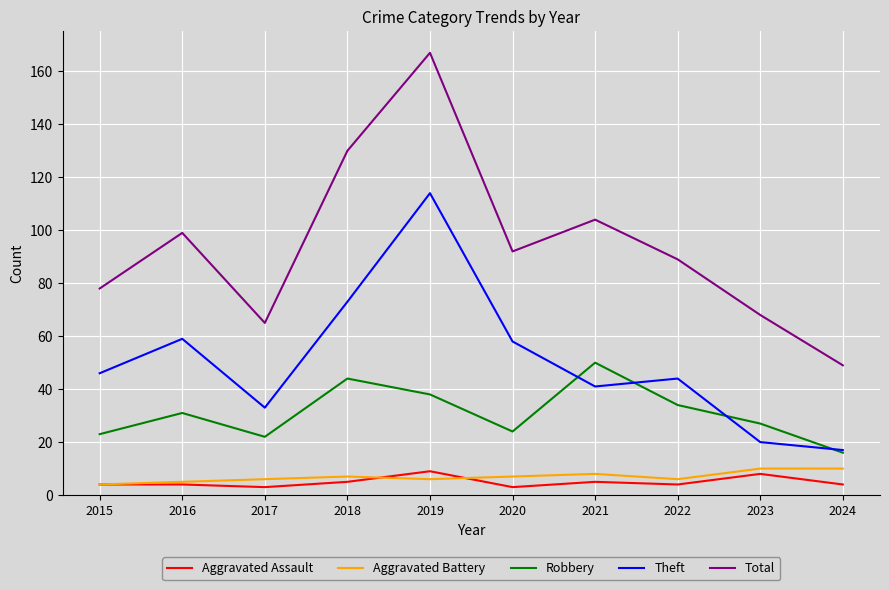

True or false: Total and Aggravated Battery intersect in this chart.

False